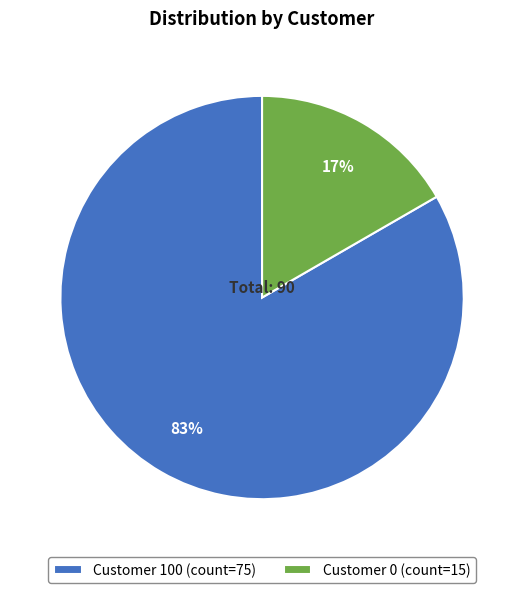

Combined, do Customer 100 (count=75) and Customer 0 (count=15) account for over 50%?

Yes